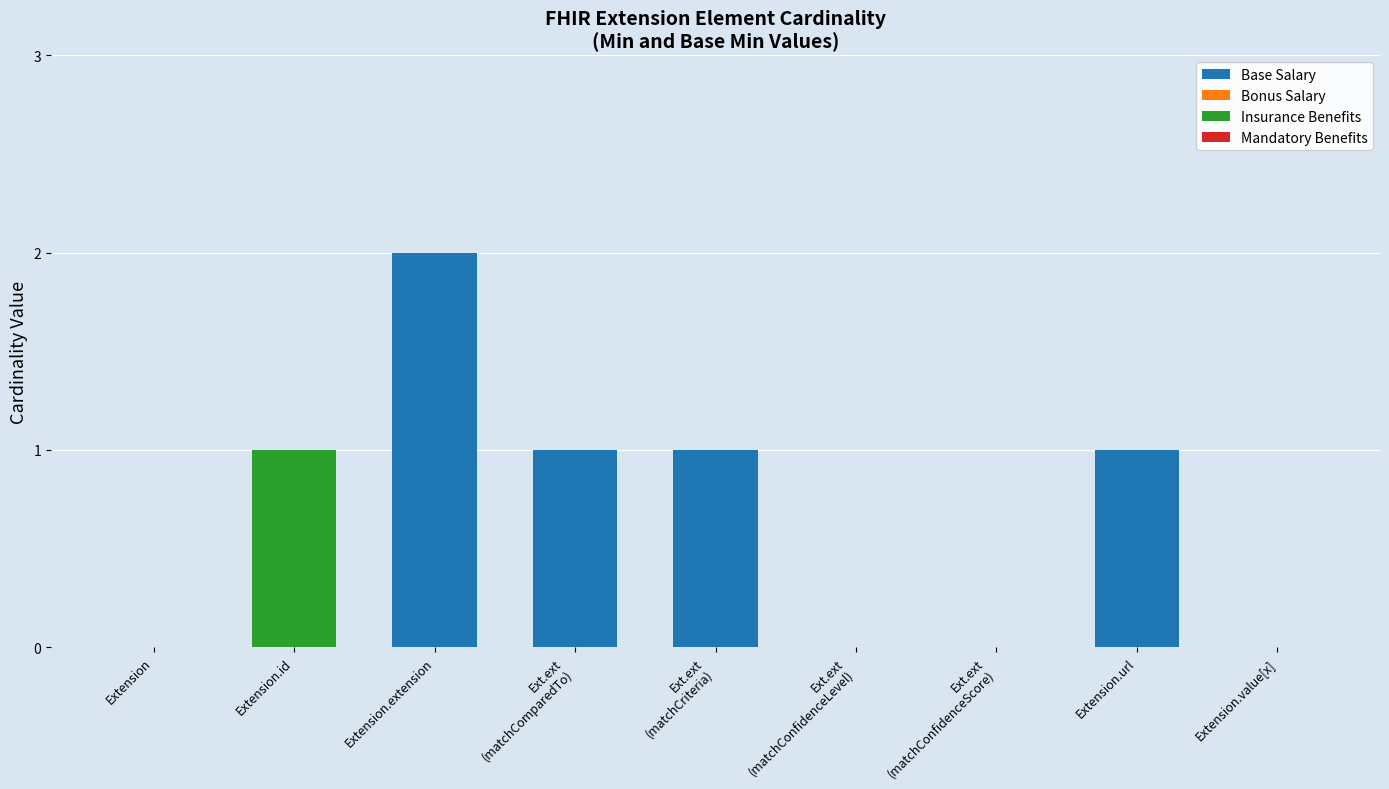

What is the sum of all Base Salary values?

5